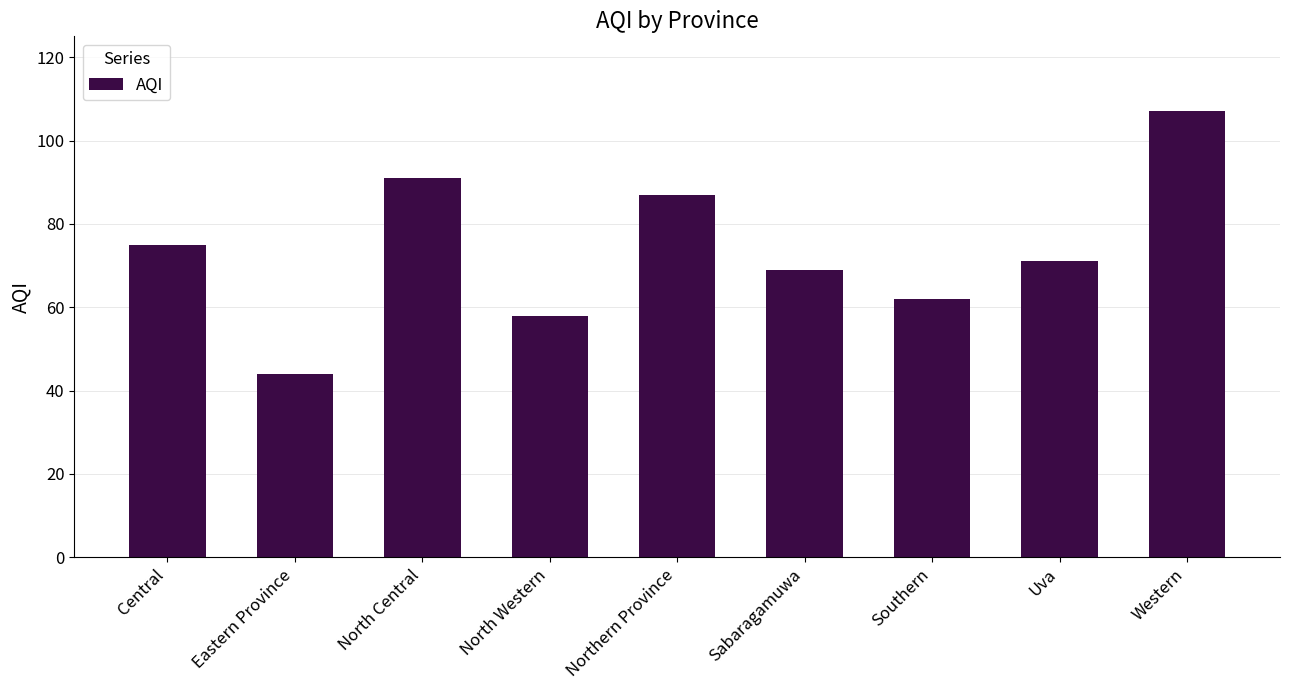

Between Sabaragamuwa and Northern Province, which is larger?

Northern Province